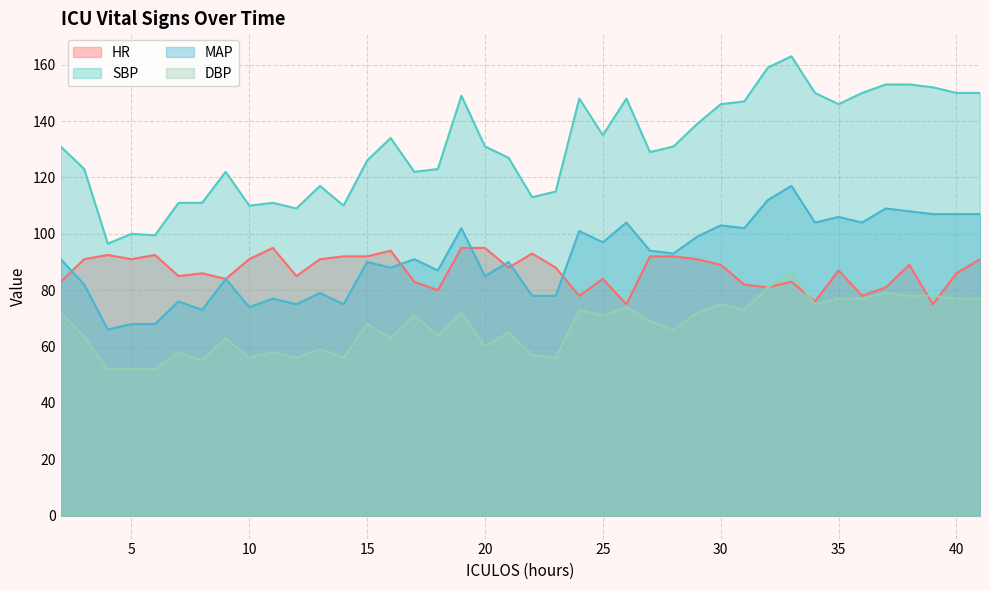

Which series has the widest spread of values?

SBP